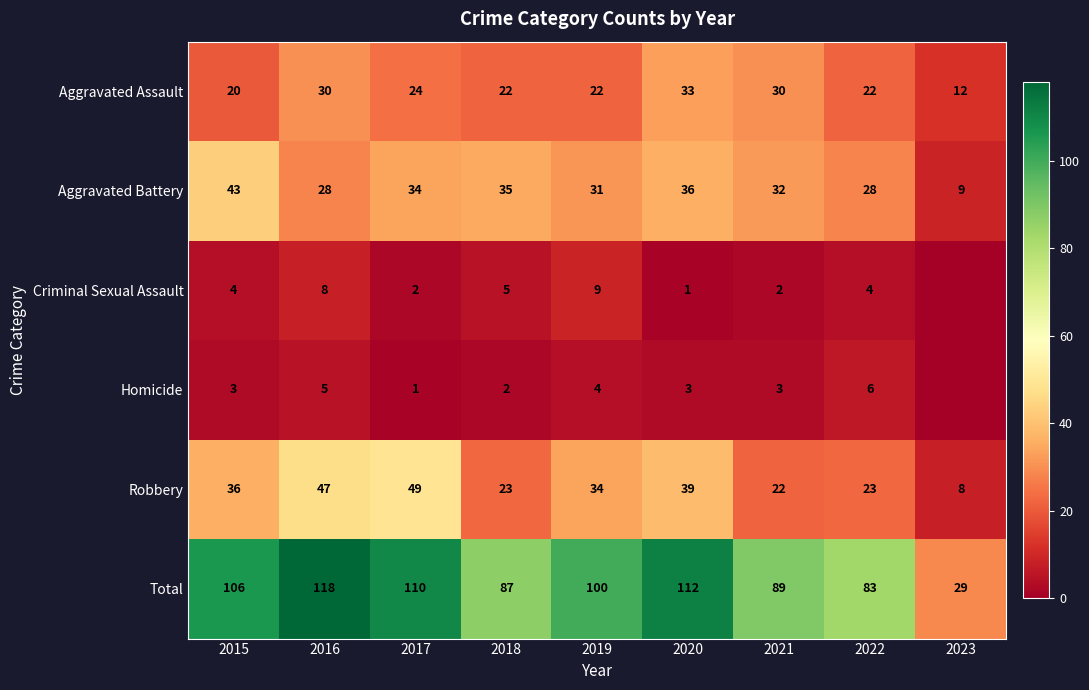

How many data points in Aggravated Assault are less than 22?

2